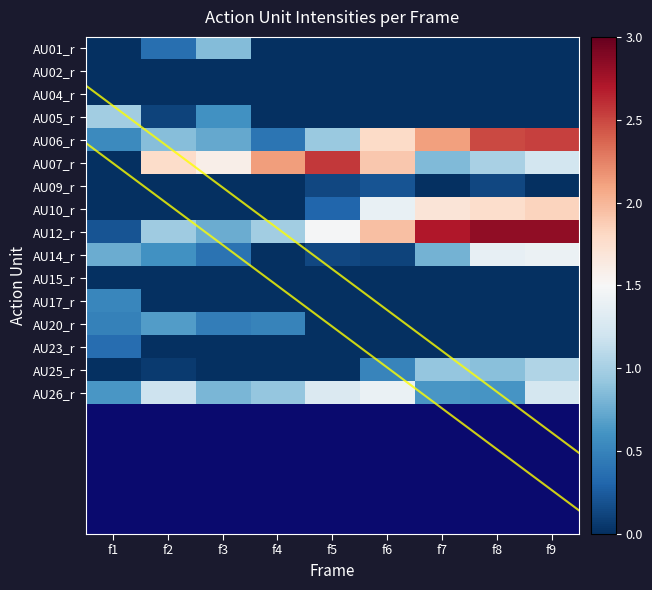

At f4, list the series in order from smallest to largest.

AU01_r, AU02_r, AU04_r, AU05_r, AU09_r, AU10_r, AU14_r, AU15_r, AU17_r, AU23_r, AU25_r, AU06_r, AU20_r, AU26_r, AU12_r, AU07_r